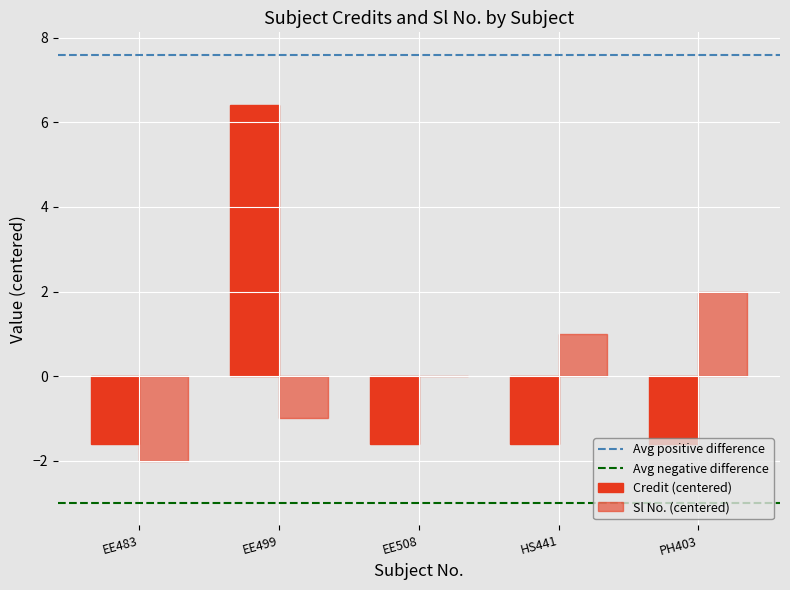

How many series are shown in this chart?

2